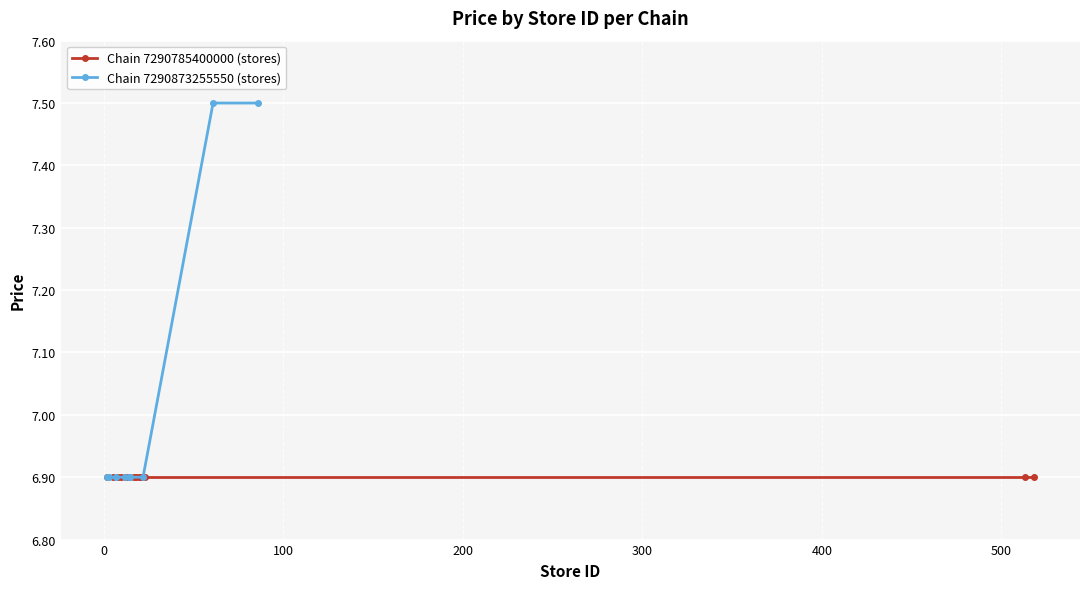

Reading left to right, list all the values displayed in this chart.

6.9	6.9	6.9	6.9	6.9	6.9	6.9	7.5	7.5